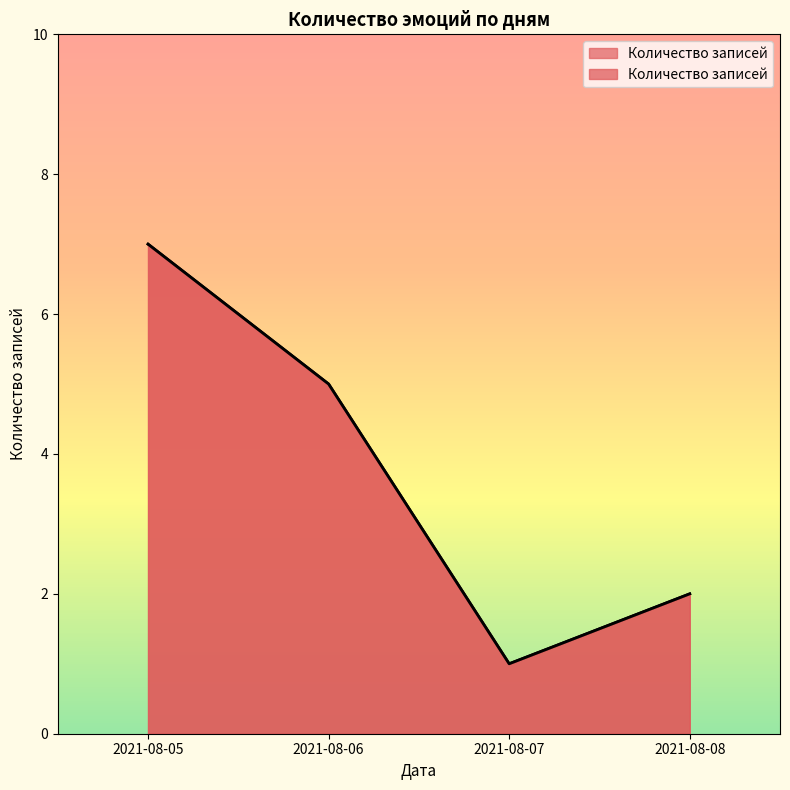

At which label does the data first exceed 5?

2021-08-05